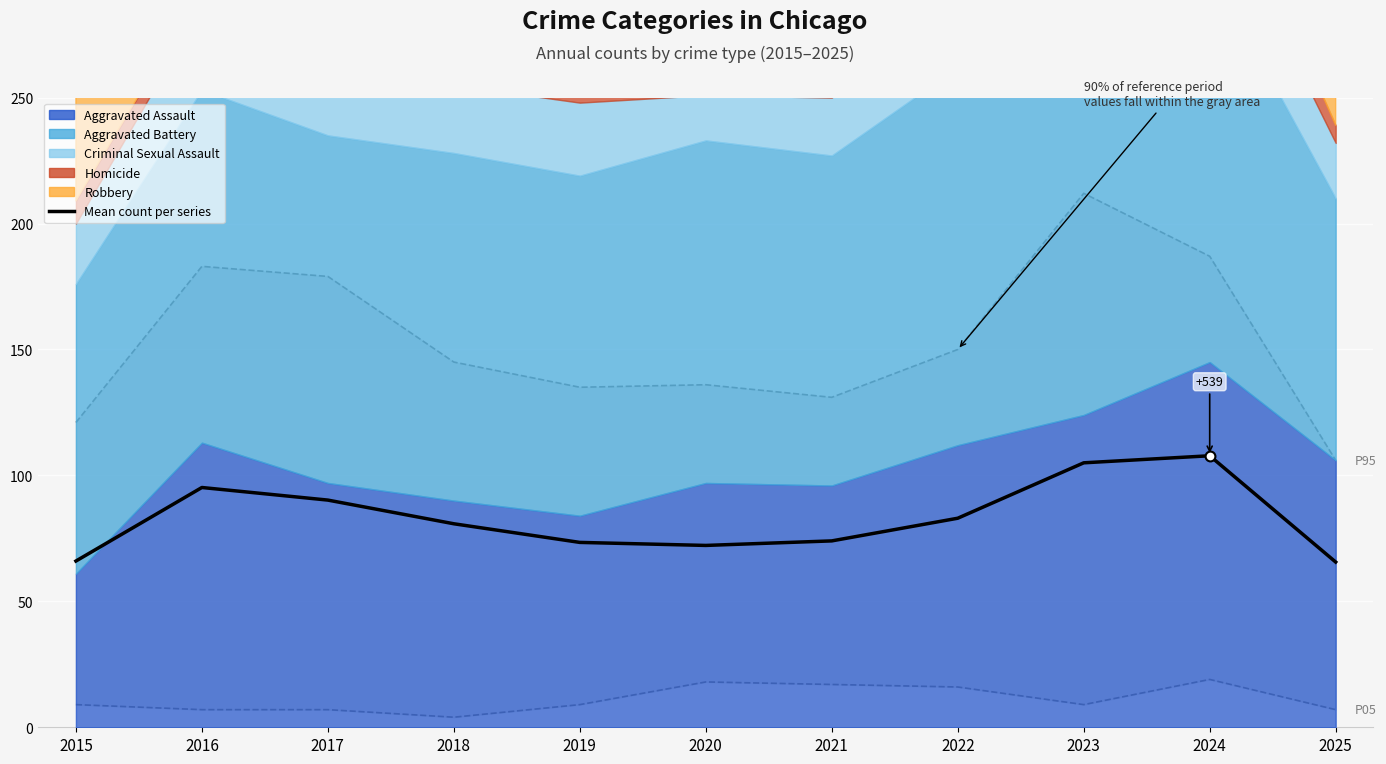

What is the change in value from 2015 to 2018?

+14.8